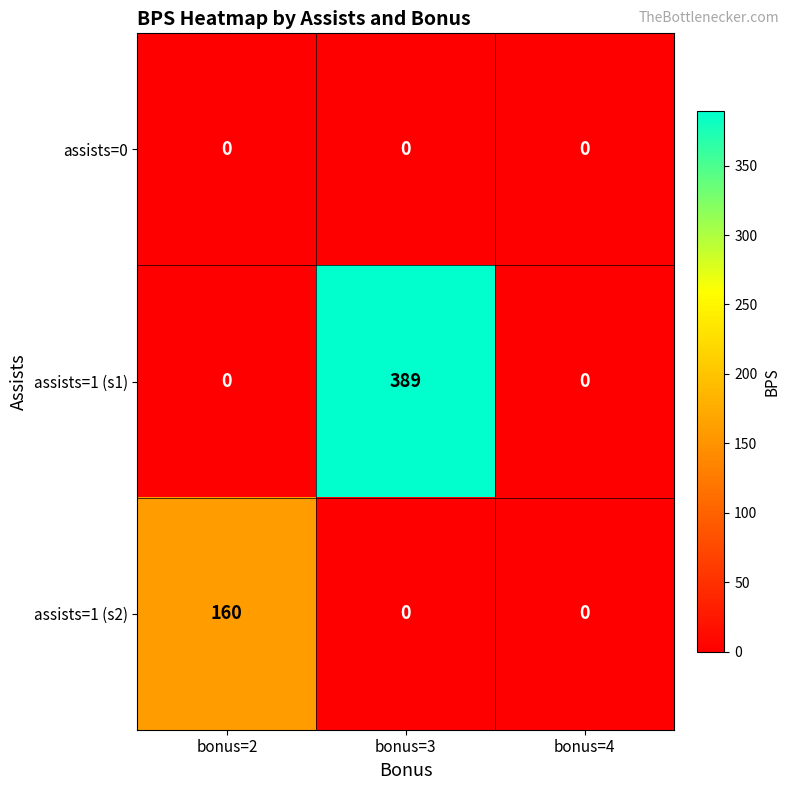

Reading left to right, what are all the values shown in this chart?

assists=0: 0	0	0
assists=1 (s1): 0	389	0
assists=1 (s2): 160	0	0